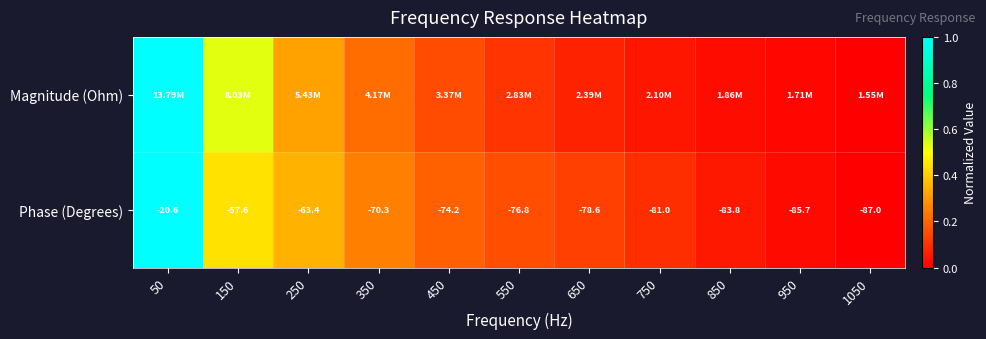

Which has a higher value, 750 or 950?

750